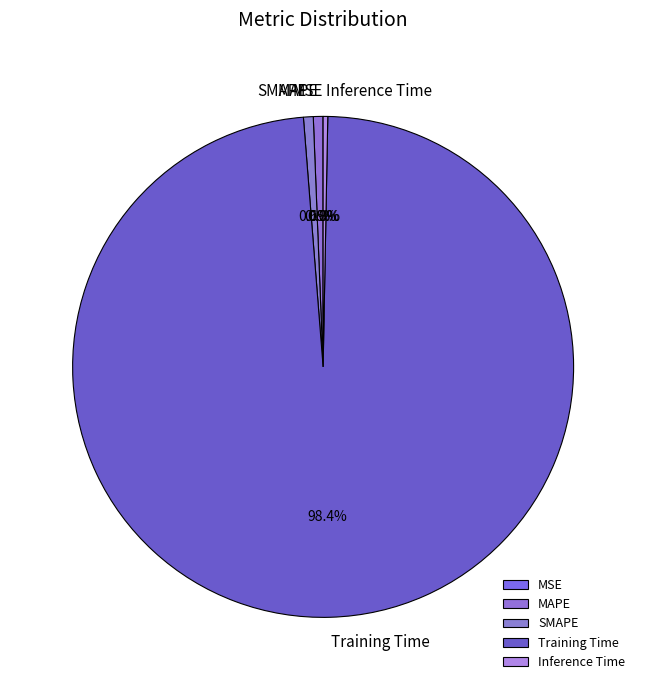

How much of the chart is everything except MAPE?

99.4%